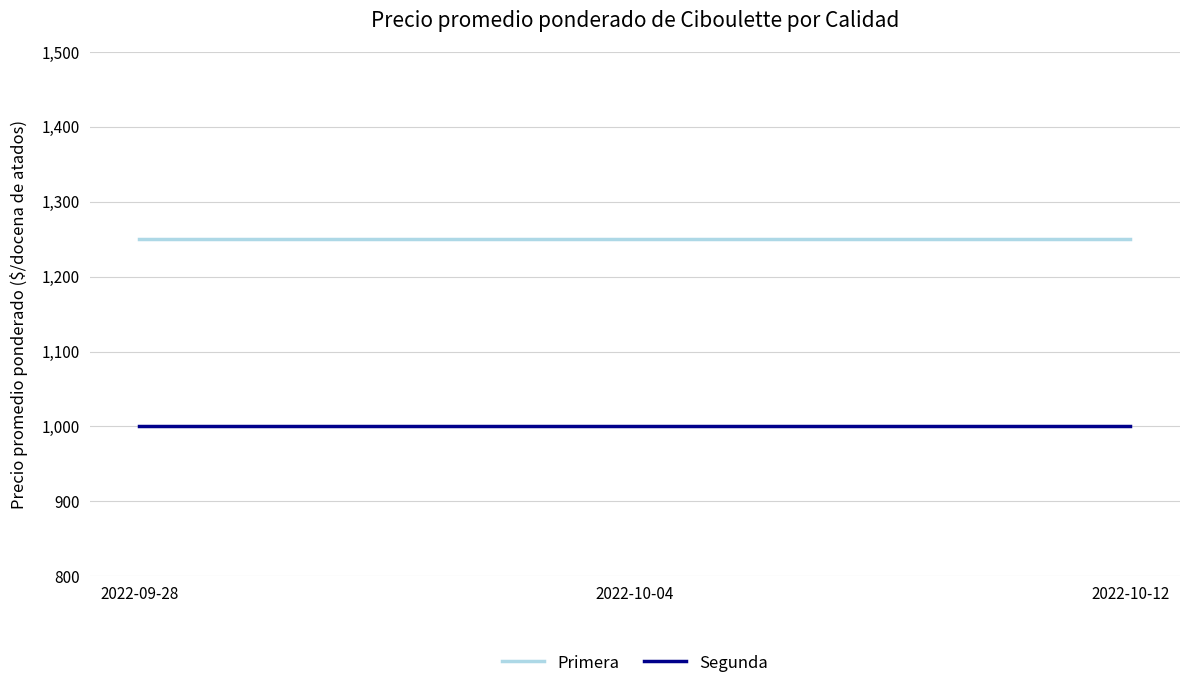

True or false: Primera has a value of 1650 at 2022-10-12.

False